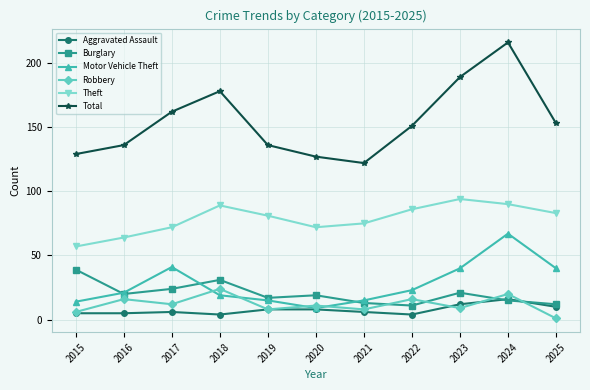

At which category does Total reach its first local valley?

2021